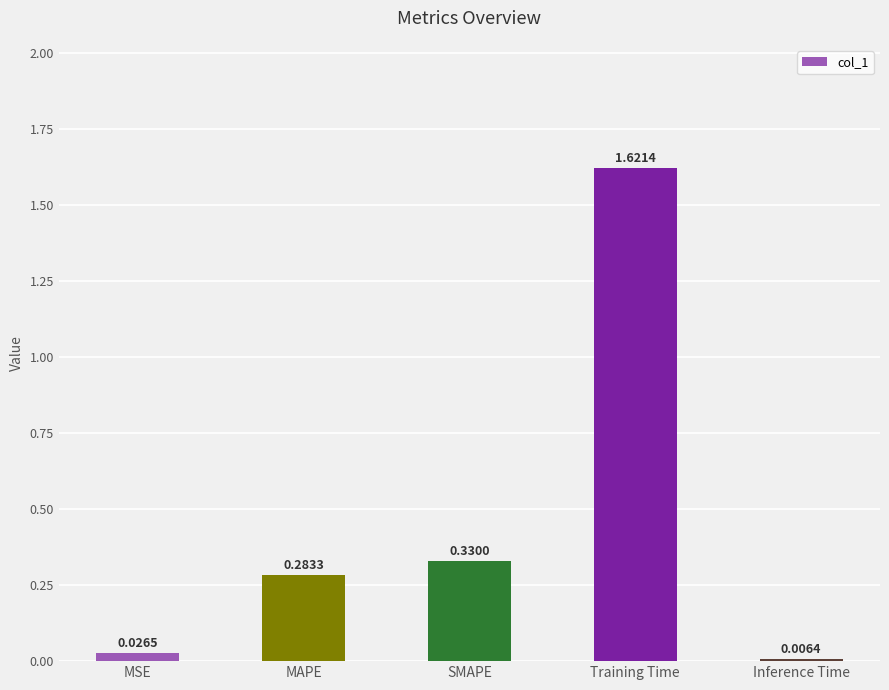

What is the average value?

0.5